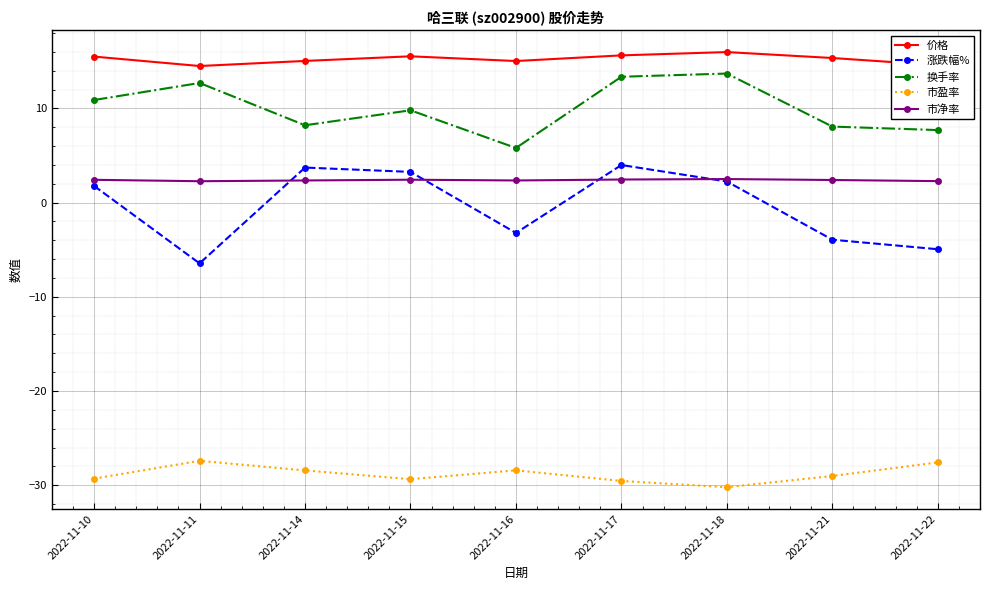

Rank the series by their maximum value, from highest to lowest.

价格, 换手率, 涨跌幅%, 市净率, 市盈率